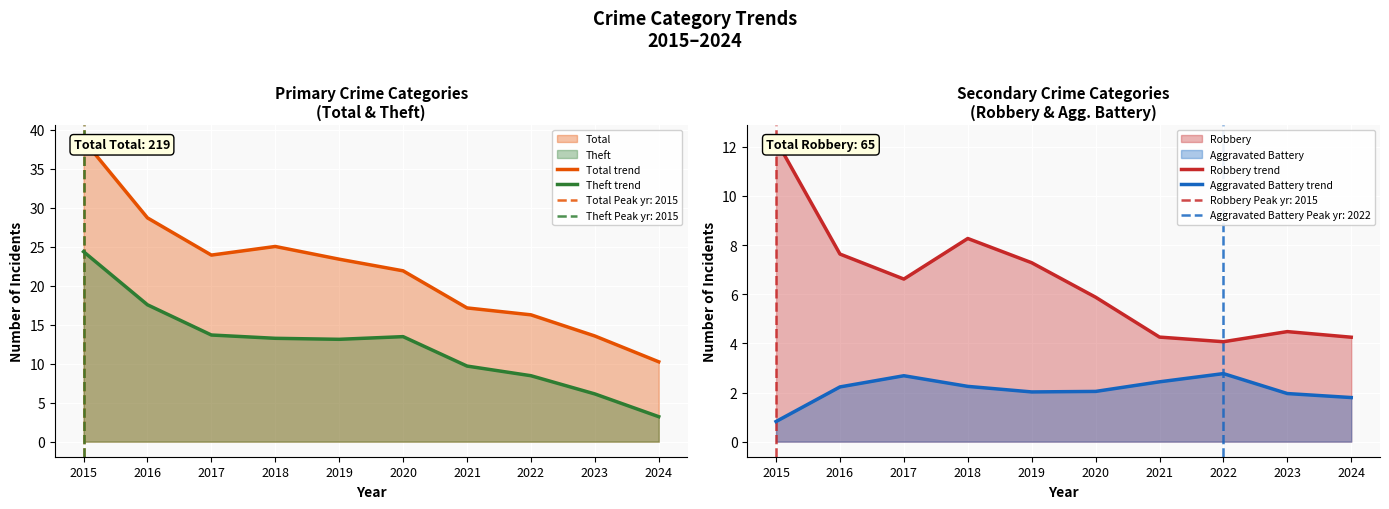

Reading left to right, what are all the values shown in this chart?

Total trend: 2015=38.7	2016=28.7	2017=23.9	2018=25.0	2019=23.4	2020=21.9	2021=17.2	2022=16.3	2023=13.6	2024=10.2
Theft trend: 2015=24.4	2016=17.6	2017=13.7	2018=13.3	2019=13.1	2020=13.5	2021=9.7	2022=8.5	2023=6.1	2024=3.2
Robbery trend: 2015=12.3	2016=7.6	2017=6.6	2018=8.3	2019=7.3	2020=5.9	2021=4.3	2022=4.1	2023=4.5	2024=4.2
Aggravated Battery trend: 2015=0.8	2016=2.2	2017=2.7	2018=2.2	2019=2.0	2020=2.0	2021=2.4	2022=2.8	2023=2.0	2024=1.8